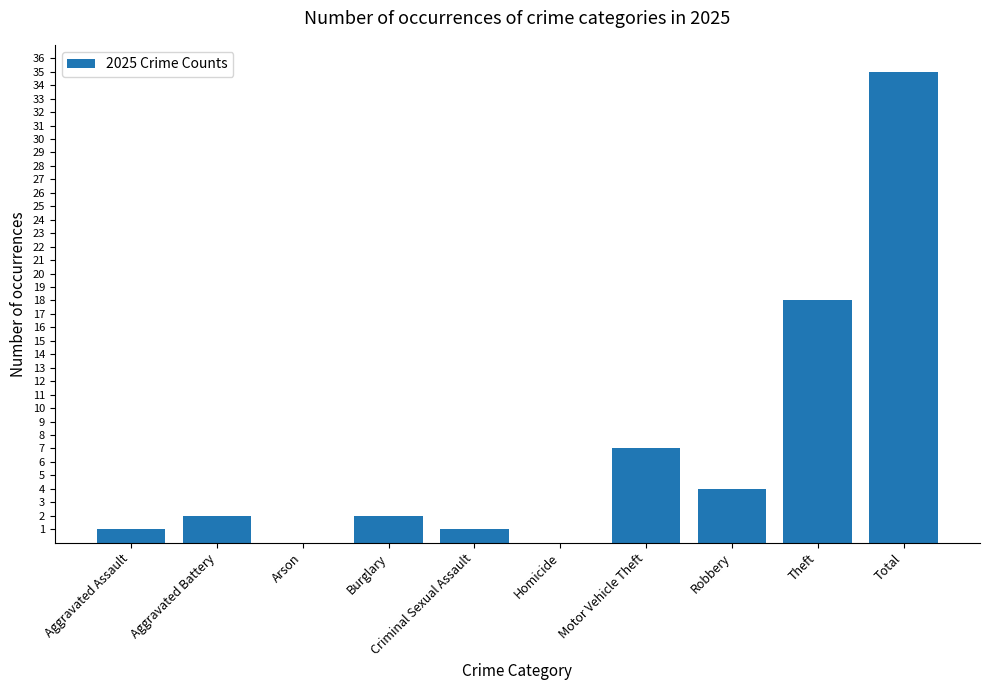

At which label is the value closest to 17?

Theft